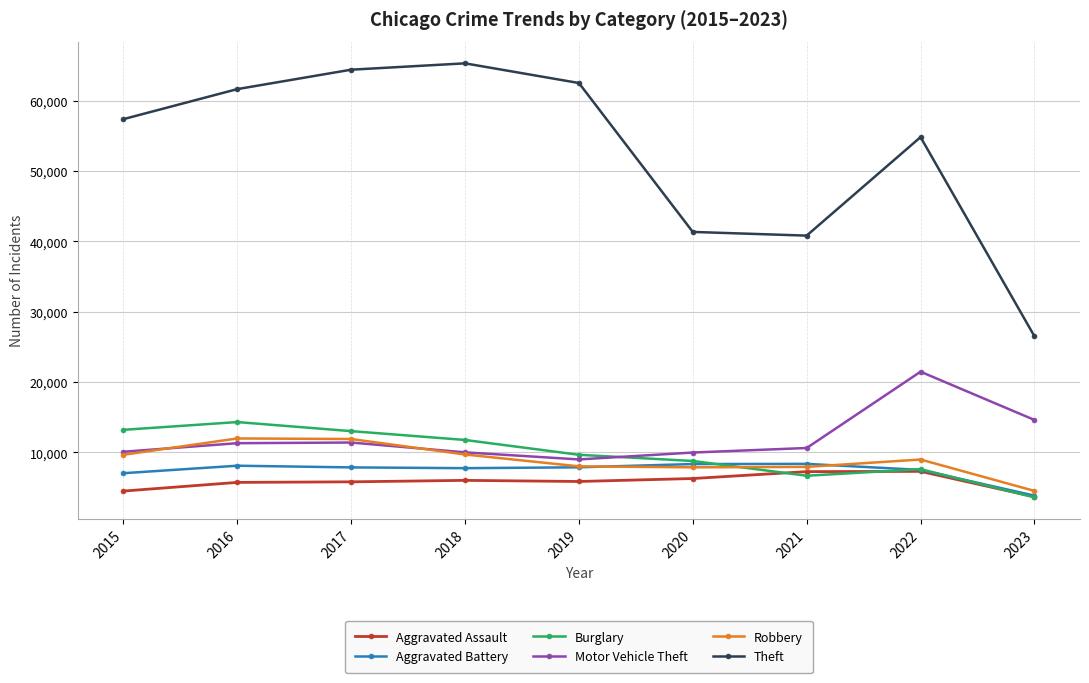

How many data points in Aggravated Assault are less than 5841?

4